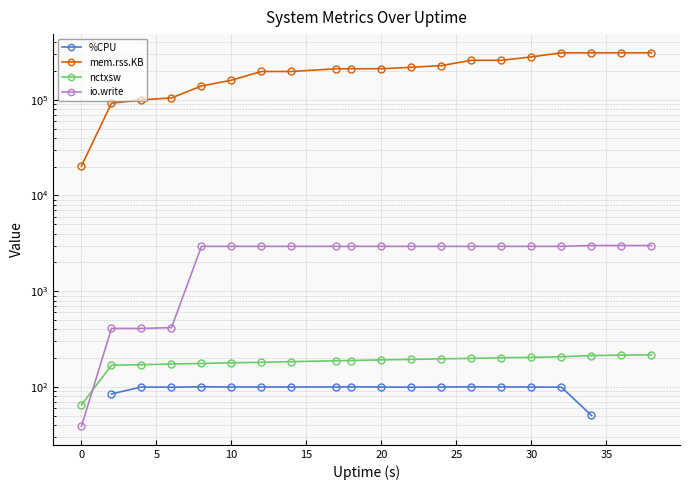

Which series changed the most between 30 and 10?

mem.rss.KB